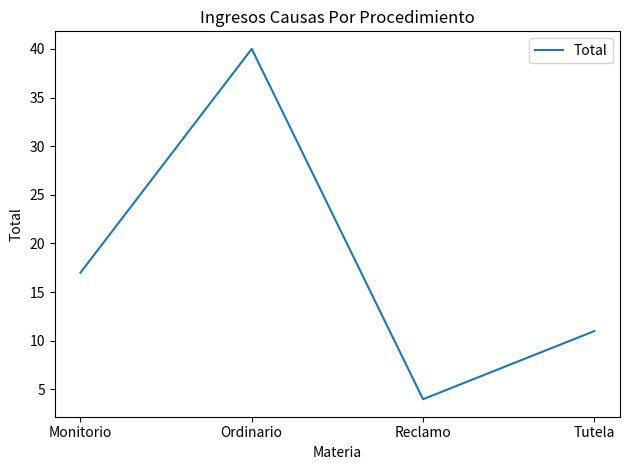

What position from the left is Monitorio?

1